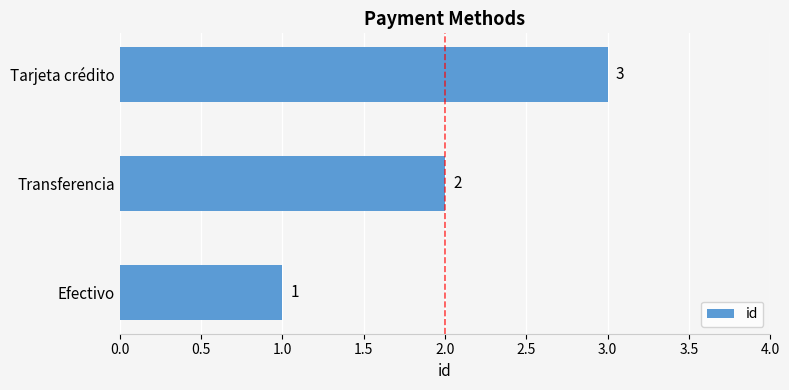

What is the sum of all values?

6